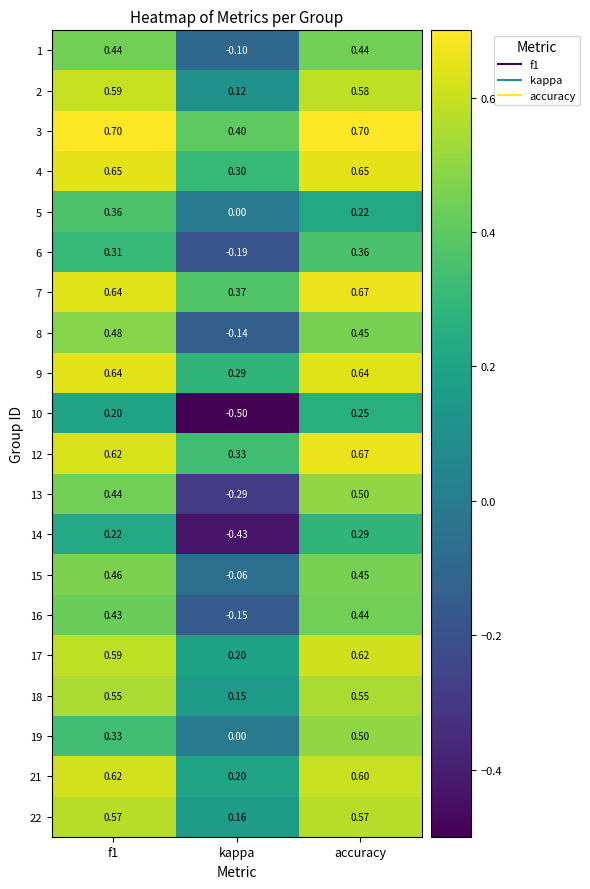

At which category does the chart reach its minimum across all series?

kappa